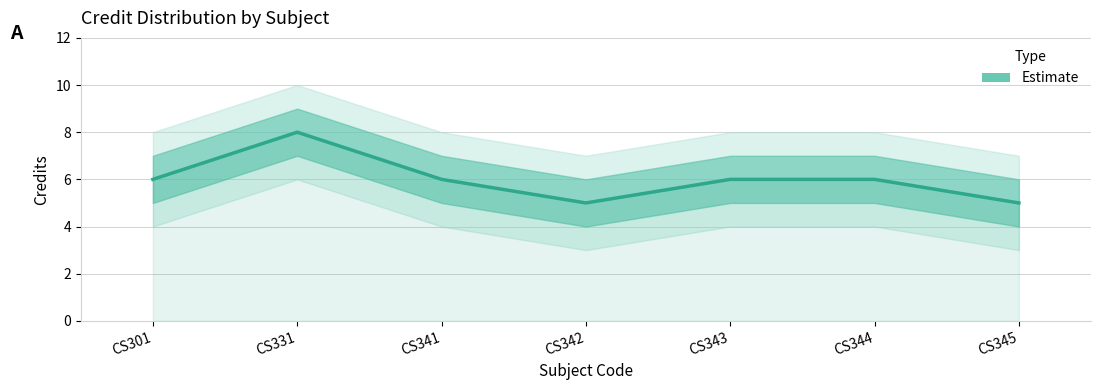

How many interior local peaks (higher than both neighbors) does the data have?

1